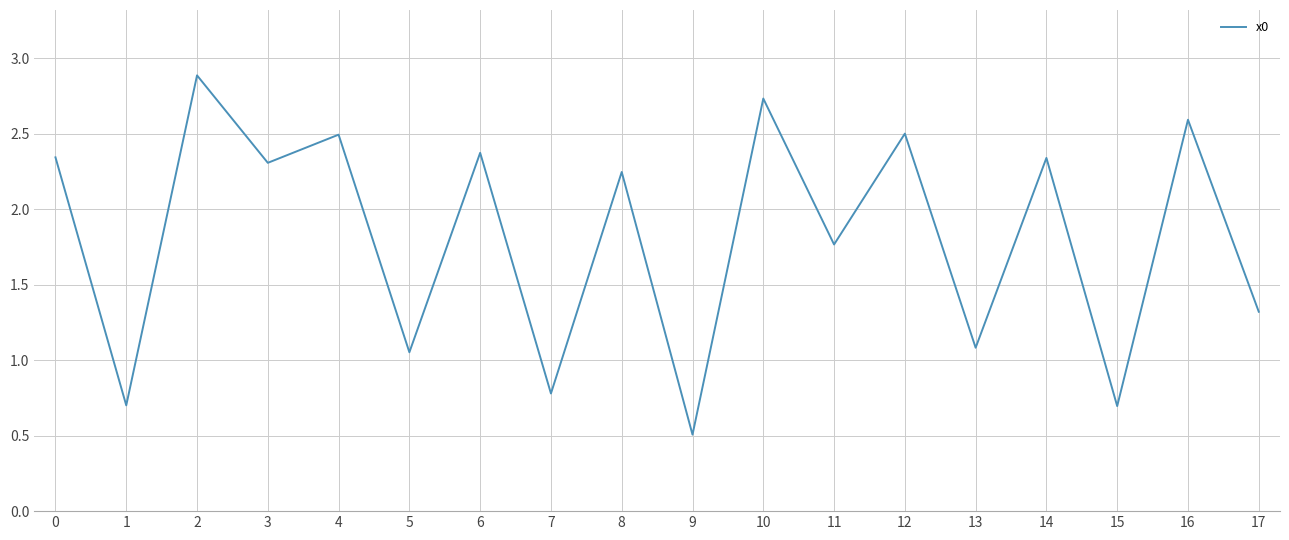

What is the change in value from 1 to 11?

+1.1